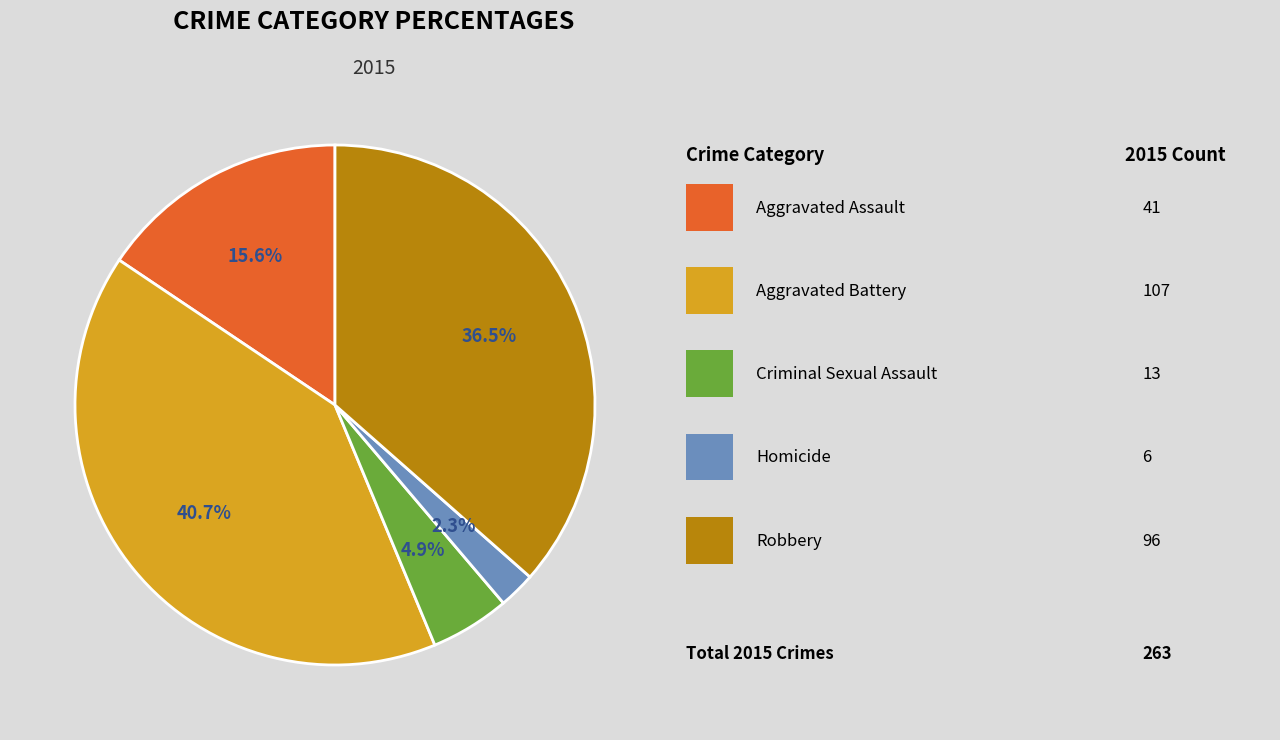

Is there a majority slice in this chart?

No